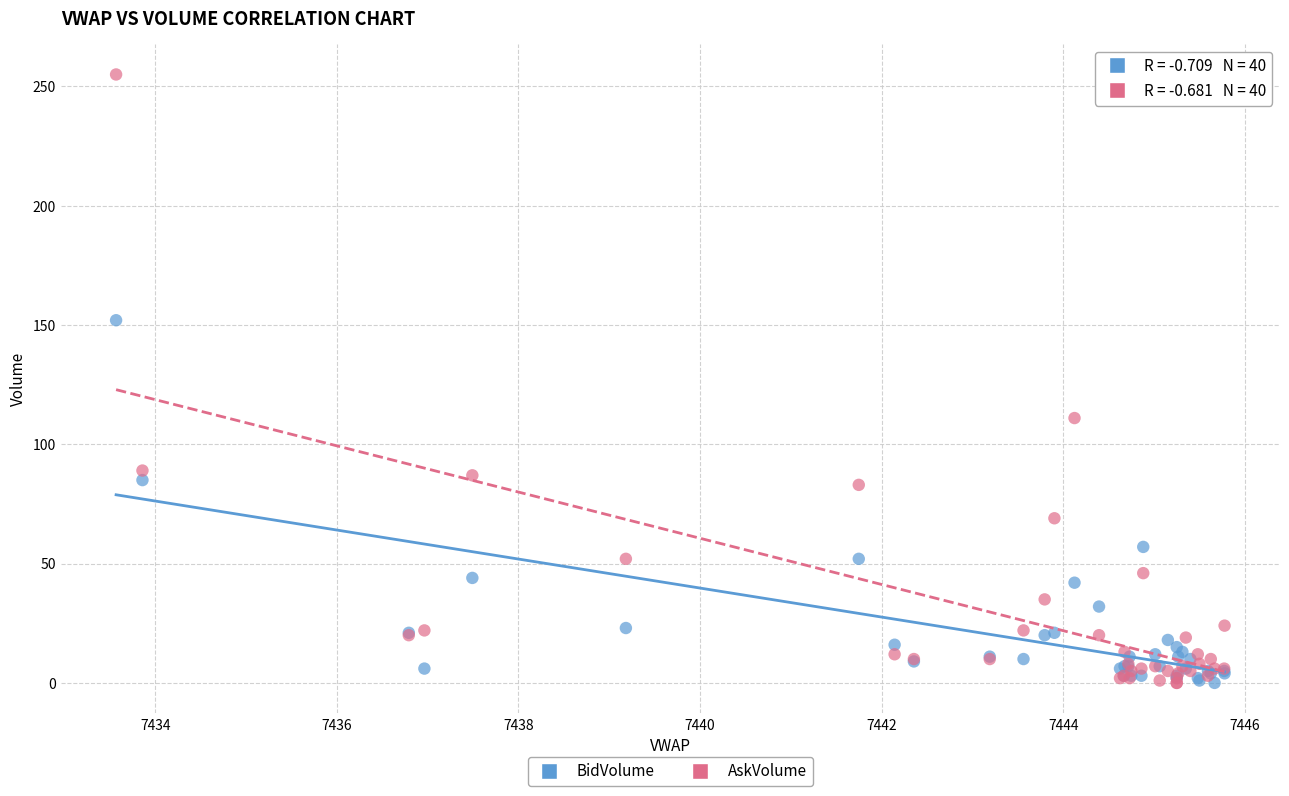

In the AskVolume series, what Y value is closest to 127?

111